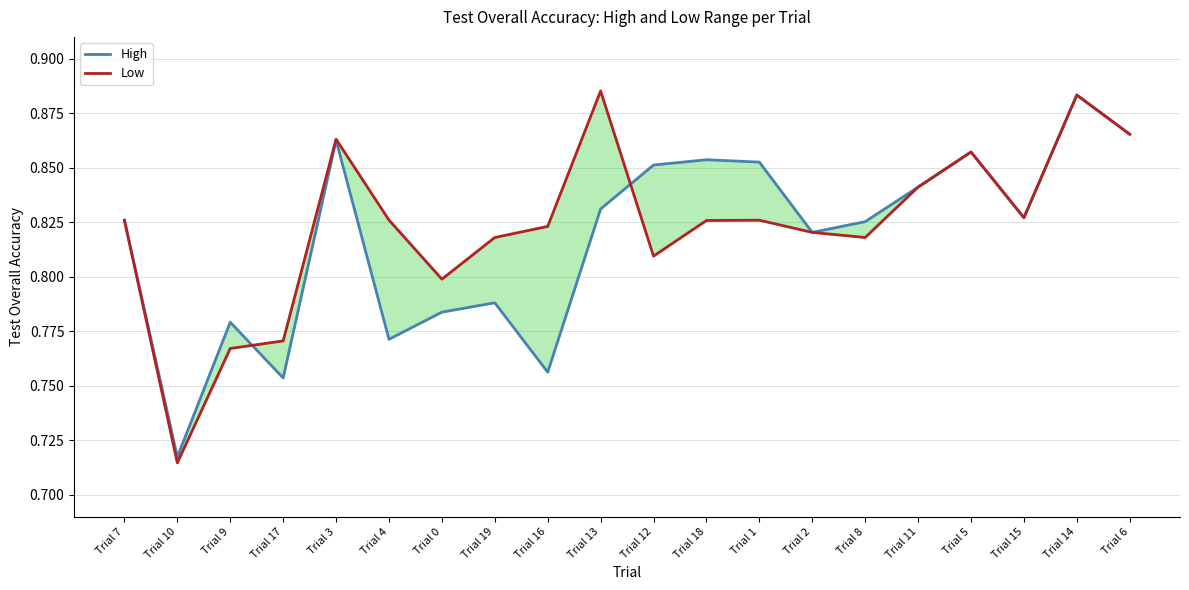

Which series has the largest range (max minus min)?

Low